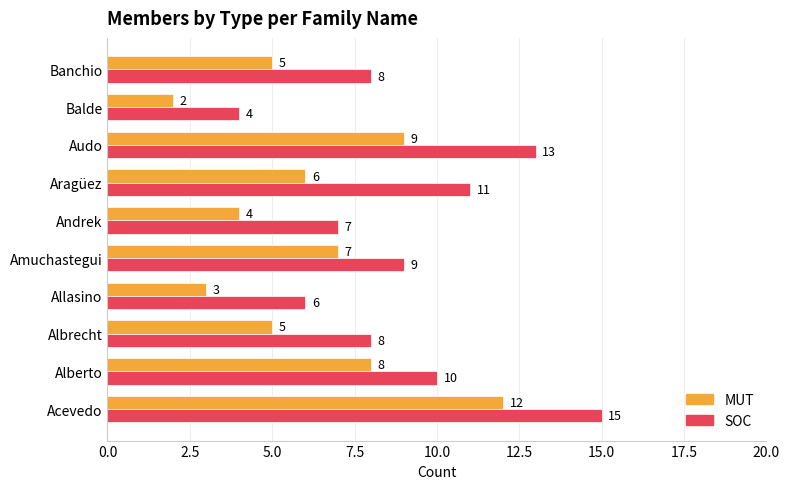

Which category has the lowest value in the SOC series?

Balde